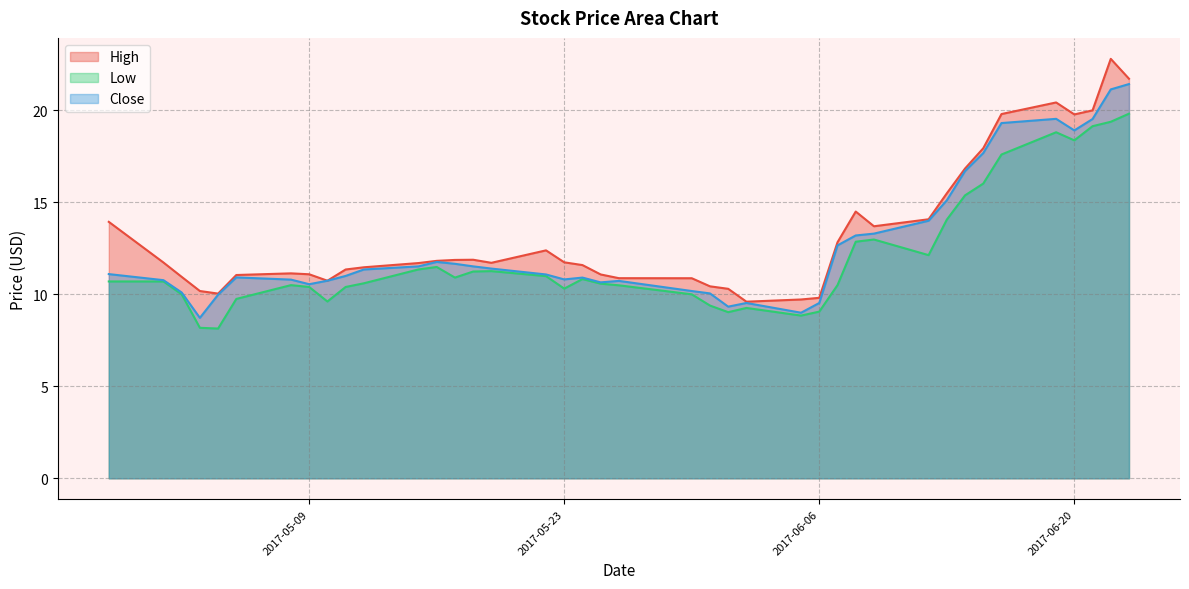

What is the difference between the maximum and second lowest values in the Low series?

11.6